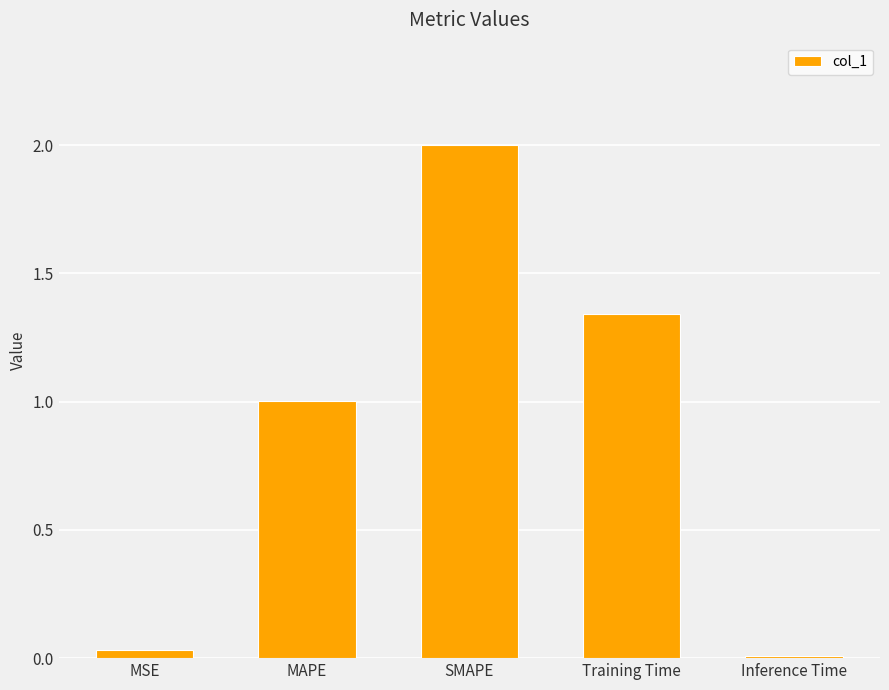

Rank the categories by value from highest to lowest.

SMAPE, Training Time, MAPE, MSE, Inference Time